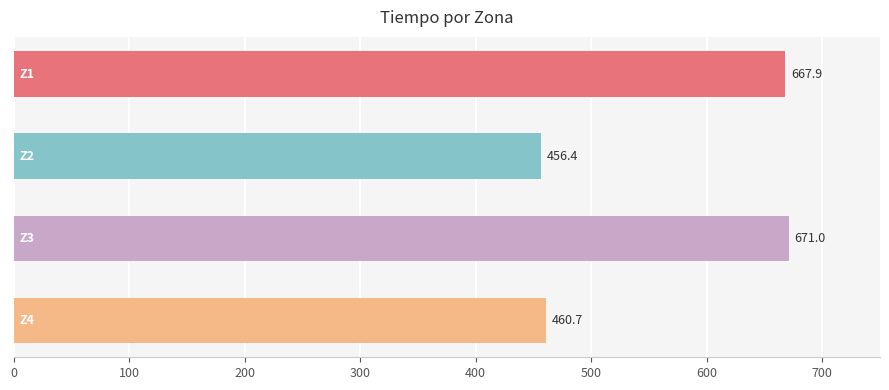

What is the smallest value displayed?

456.4